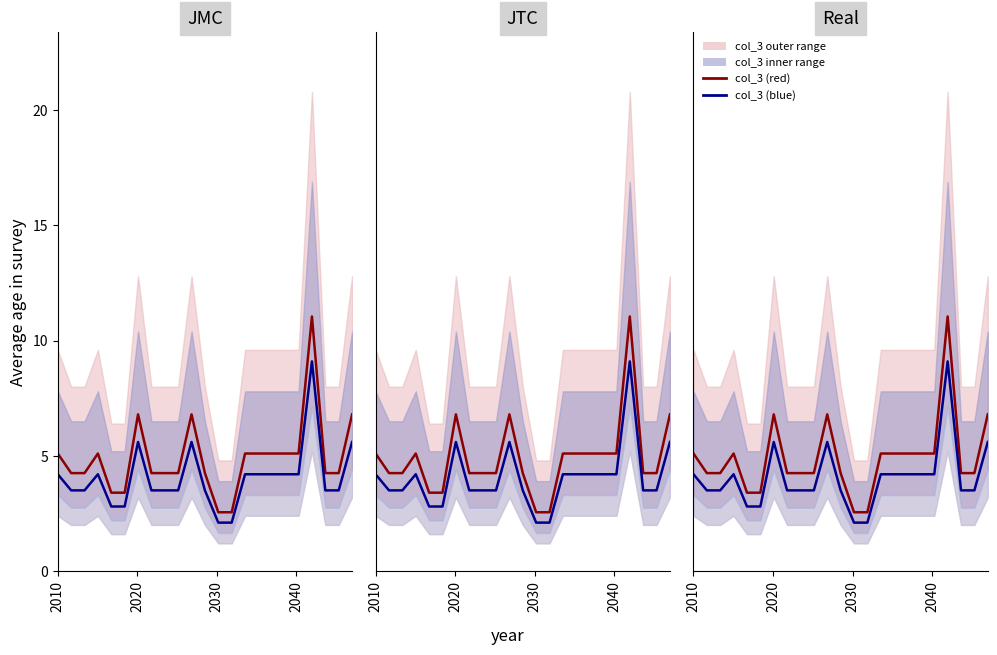

How many lines are shown in the chart?

2